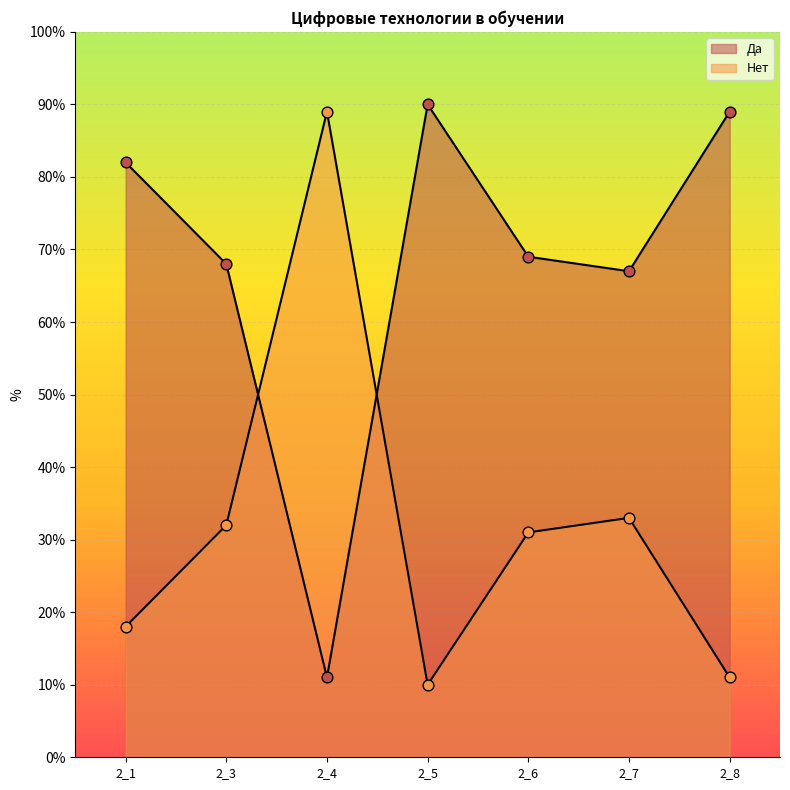

At how many categories does at least one series exceed 26?

7